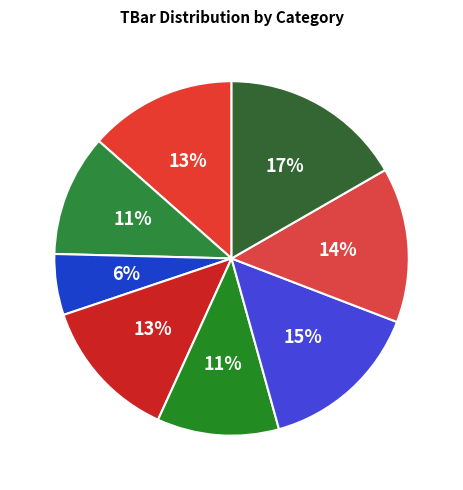

Is there a majority slice in this chart?

No